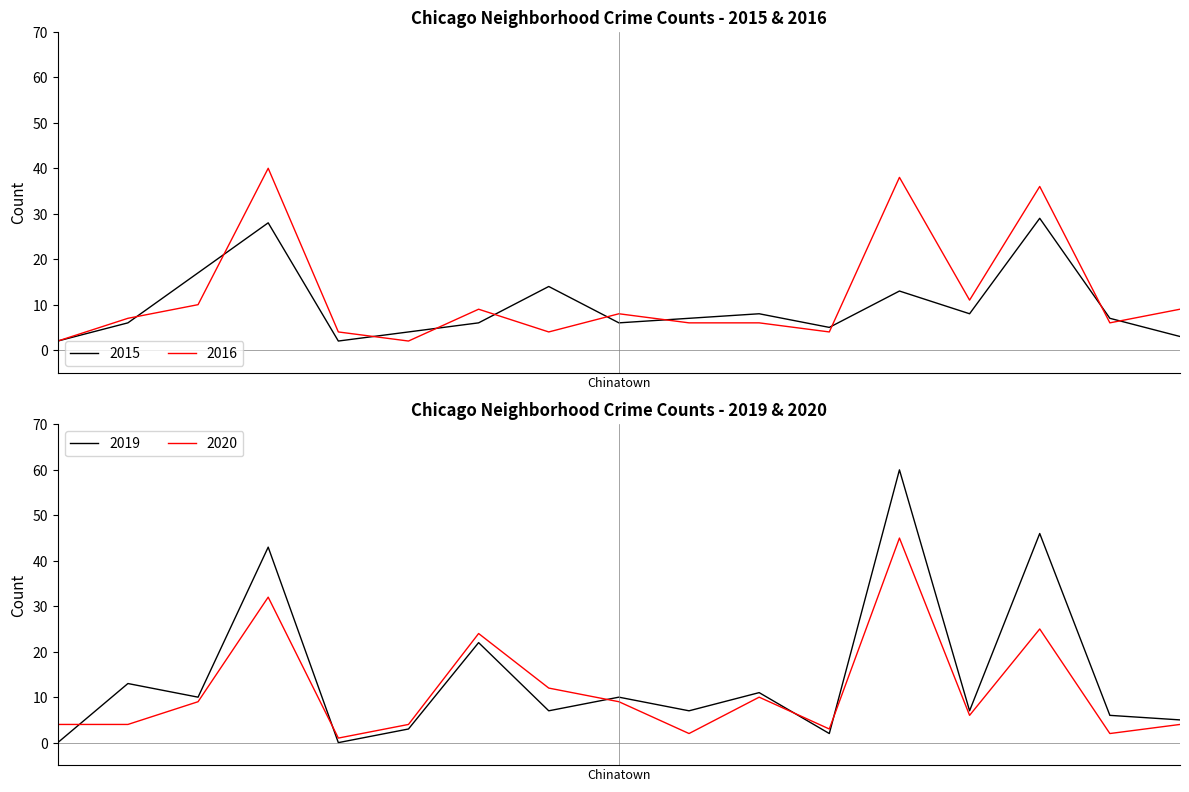

How many values in the 2016 series exceed 7?

8